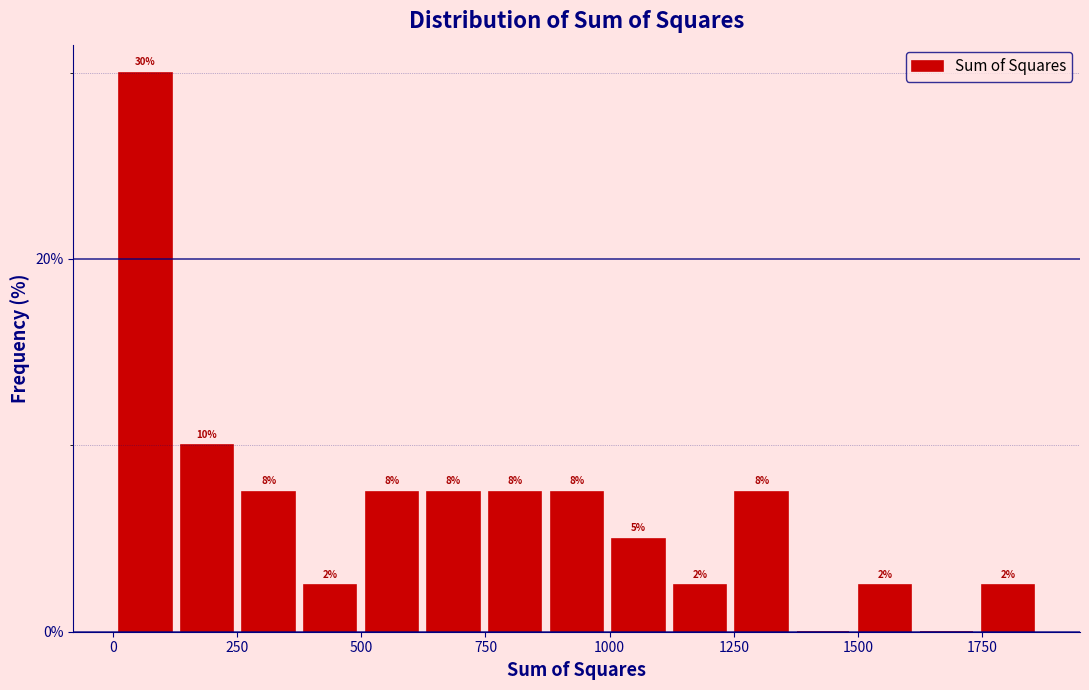

Read against the x-axis, roughly where is the centre of the tallest bar?

50